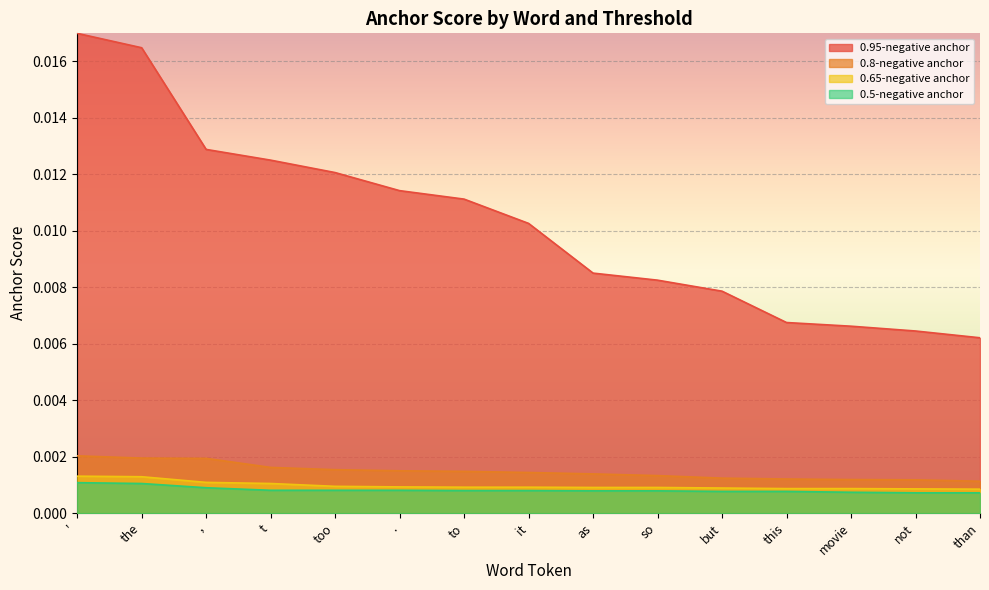

Which has a higher value, but or so?

so